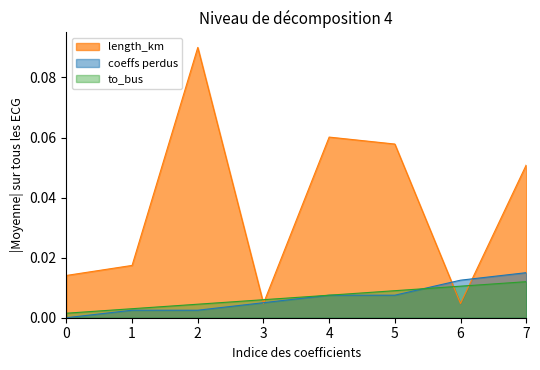

Is the value of from_bus at 3 greater than the value of length_km at 7?

No